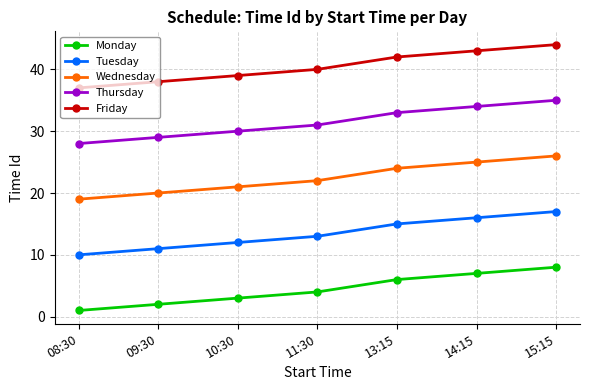

The value of Thursday at 11:30 is 31. True or false?

True